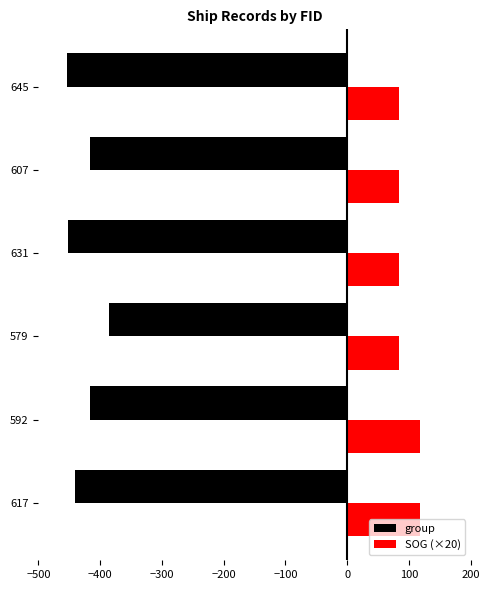

The value of group at 579 is -385. True or false?

True